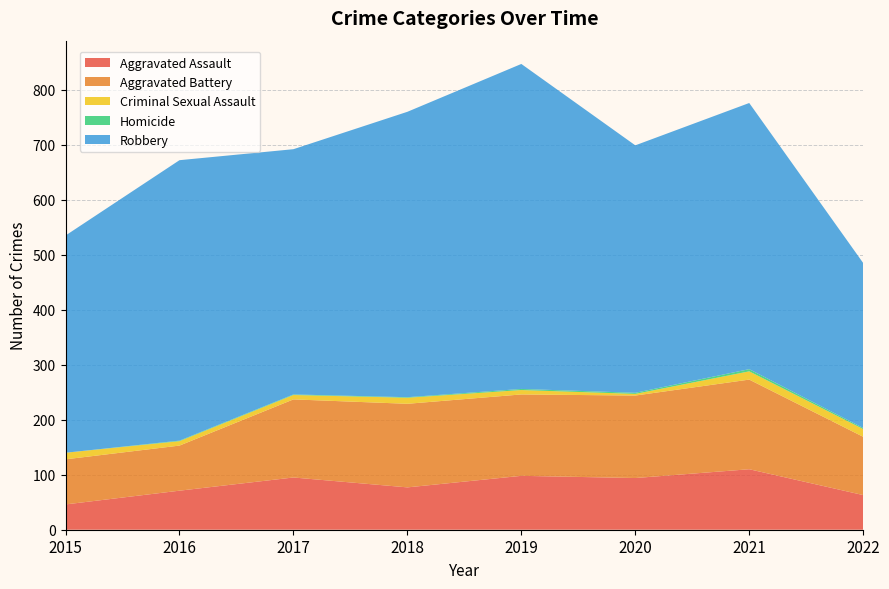

Reading left to right, list all the values displayed in this chart.

Aggravated Assault: 2015=46	2016=71	2017=95	2018=77	2019=98	2020=94	2021=110	2022=63
Aggravated Battery: 2015=82	2016=82	2017=142	2018=152	2019=148	2020=150	2021=163	2022=106
Criminal Sexual Assault: 2015=12	2016=8	2017=8	2018=11	2019=8	2020=3	2021=15	2022=14
Homicide: 2015=0	2016=1	2017=1	2018=1	2019=2	2020=2	2021=4	2022=2
Robbery: 2015=395	2016=510	2017=446	2018=519	2019=591	2020=450	2021=484	2022=300